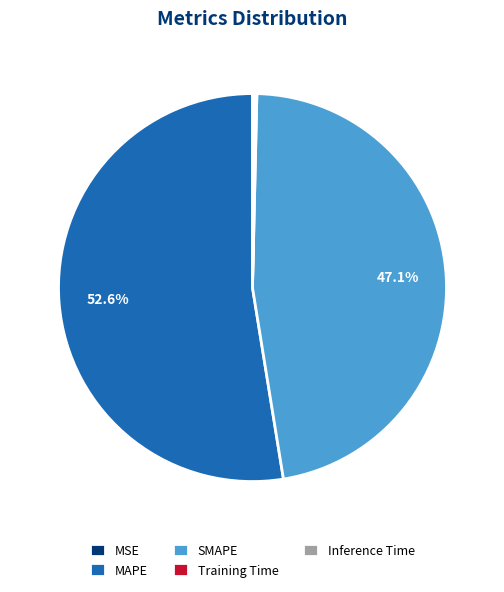

Is it true that SMAPE is 58% of the pie?

False